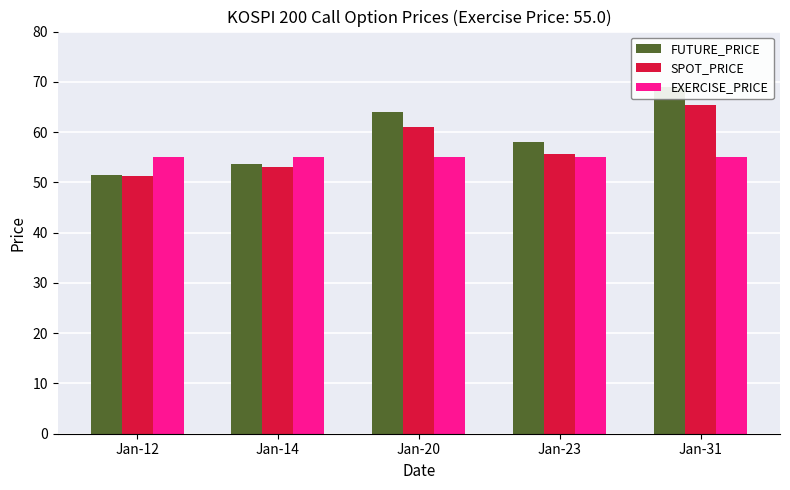

What is the difference between the maximum and minimum values in the SPOT_PRICE series?

14.2